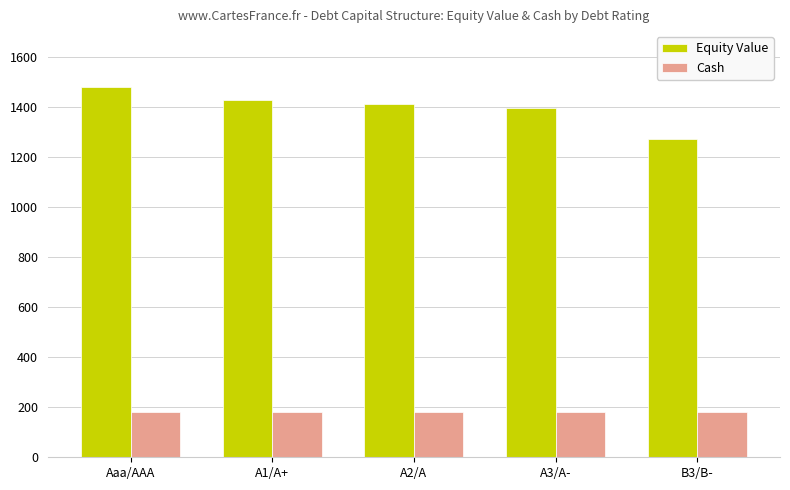

True or false: Cash has a value of 254.2 at Aaa/AAA.

False